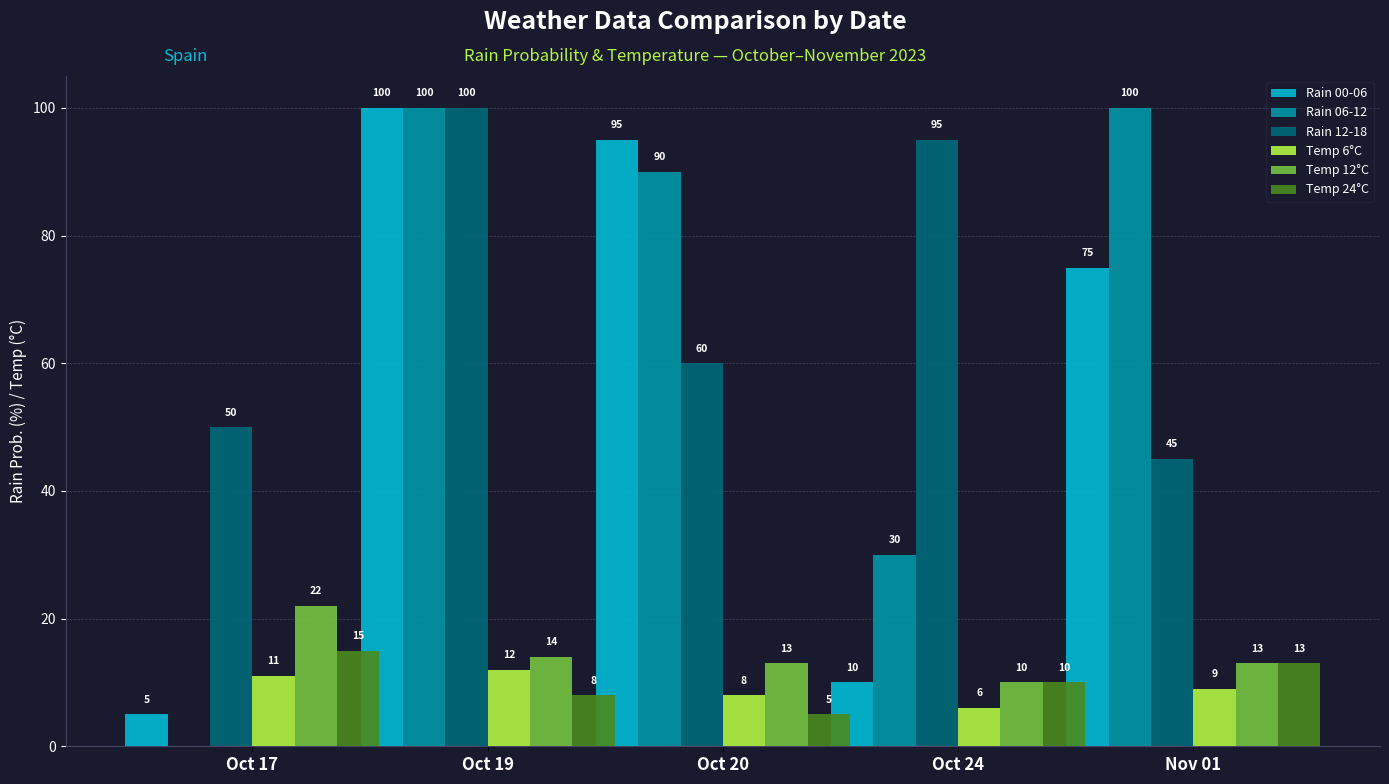

Reading right to left, list all the values displayed in this chart.

Rain 00-06: 75	10	95	100	5
Rain 06-12: 100	30	90	100	0
Rain 12-18: 45	95	60	100	50
Temp 6°C: 9	6	8	12	11
Temp 12°C: 13	10	13	14	22
Temp 24°C: 13	10	5	8	15